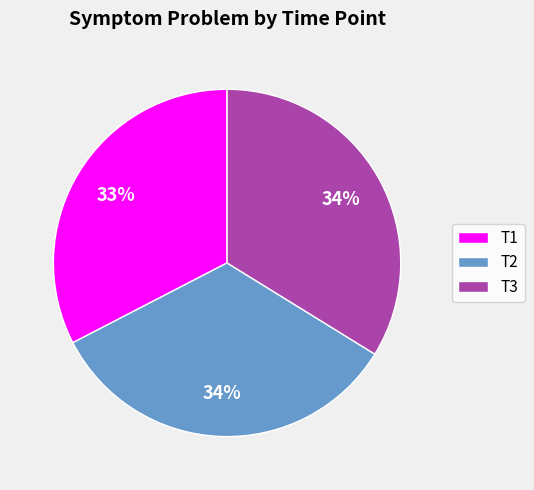

The T2 slice represents 24% of the pie. True or false?

False